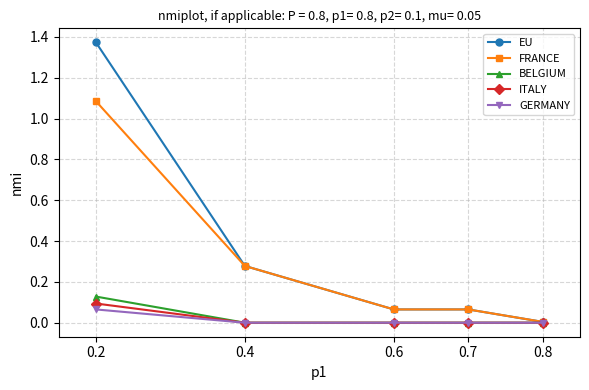

Which series has the widest spread of values?

EU